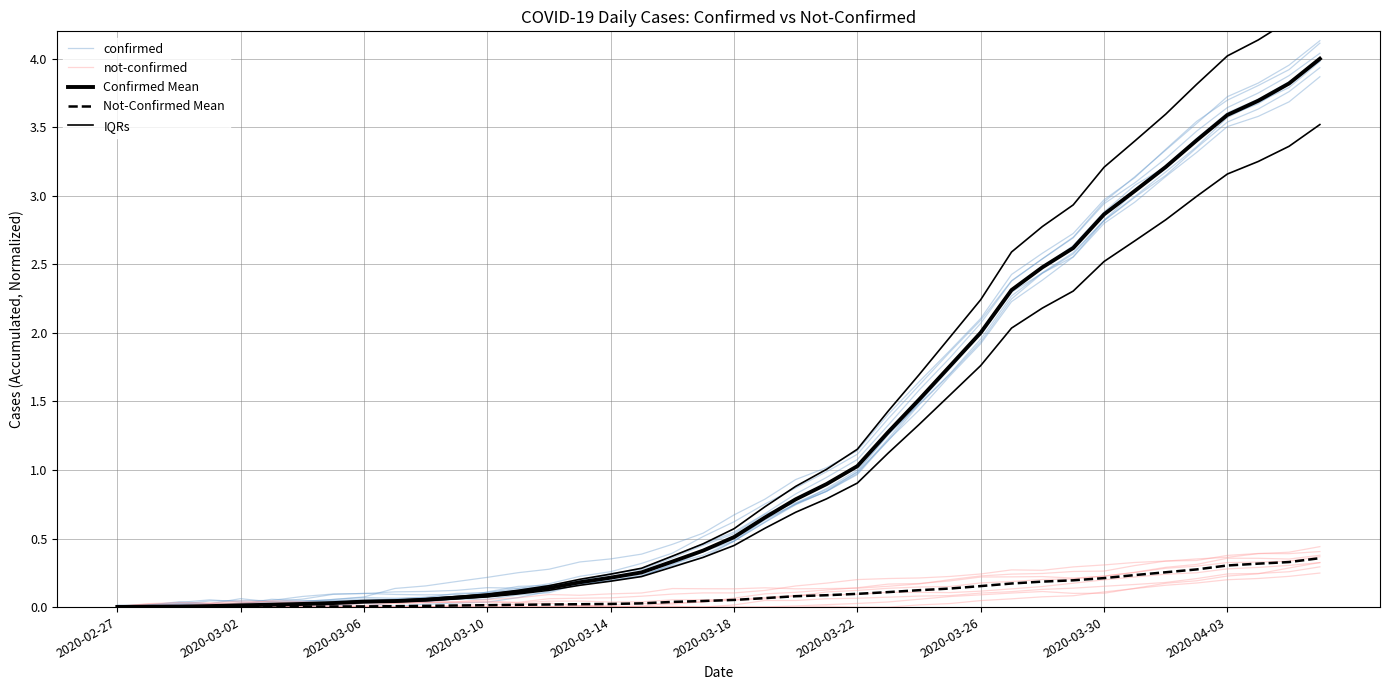

What is the difference between the maximum and minimum values in the Confirmed Mean series?

4.0